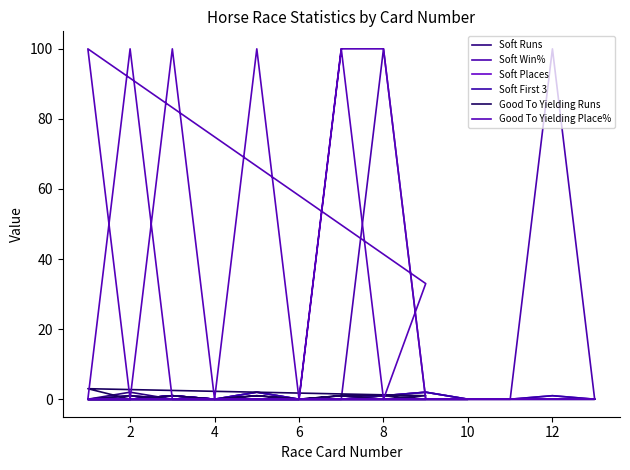

Is it true that Soft Win% equals -32 at 12?

False